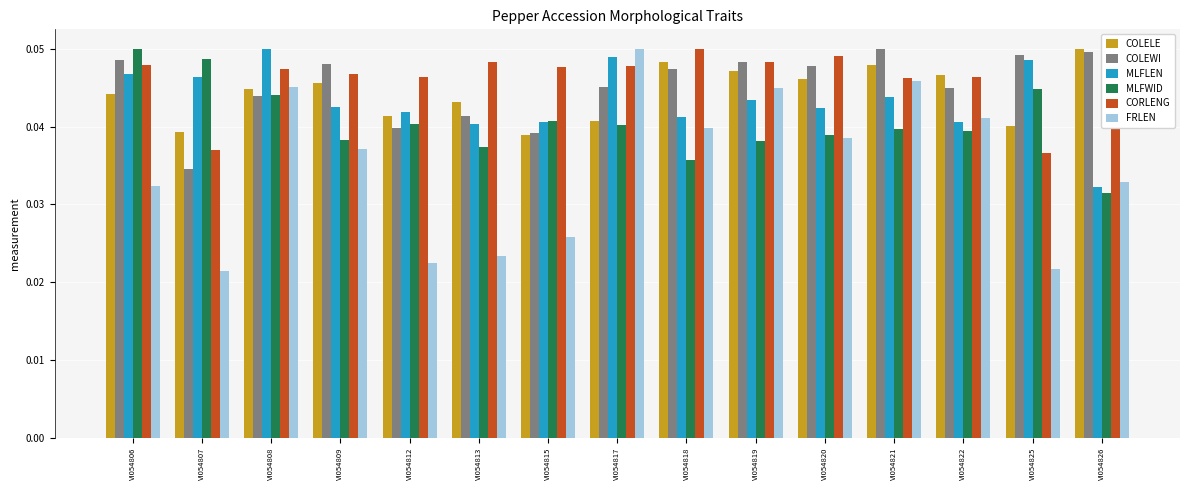

Between VI054812 and VI054821, which series saw the biggest shift?

FRLEN